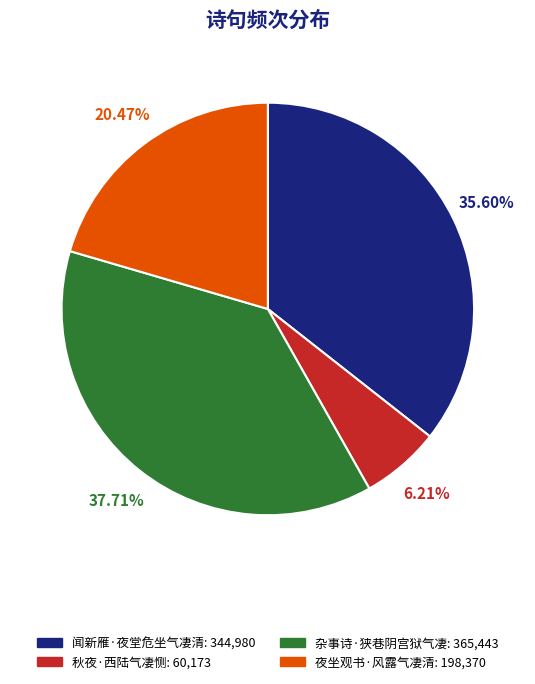

Is 杂事诗·狭巷阴宫狱气凄 the majority of the pie?

No